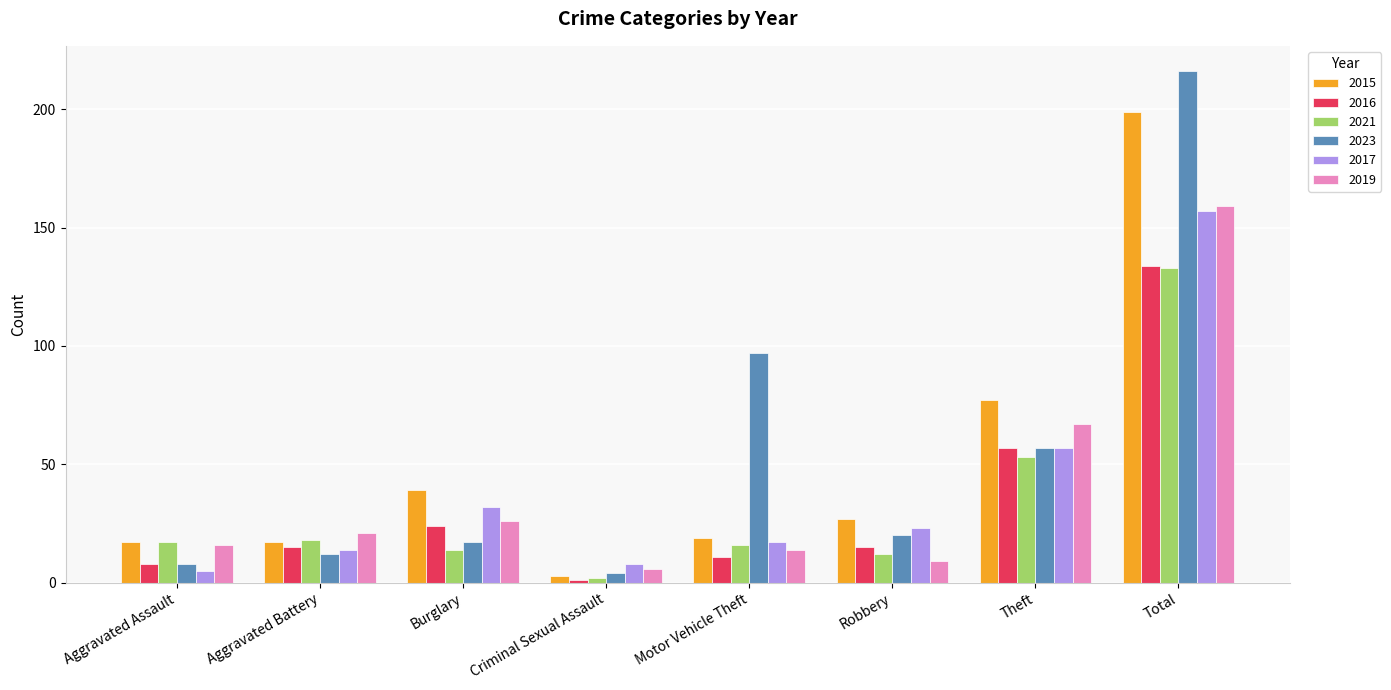

Reading left to right, list all the values displayed in this chart.

2015: Aggravated Assault=17	Aggravated Battery=17	Burglary=39	Criminal Sexual Assault=3	Motor Vehicle Theft=19	Robbery=27	Theft=77	Total=199
2016: Aggravated Assault=8	Aggravated Battery=15	Burglary=24	Criminal Sexual Assault=1	Motor Vehicle Theft=11	Robbery=15	Theft=57	Total=134
2021: Aggravated Assault=17	Aggravated Battery=18	Burglary=14	Criminal Sexual Assault=2	Motor Vehicle Theft=16	Robbery=12	Theft=53	Total=133
2023: Aggravated Assault=8	Aggravated Battery=12	Burglary=17	Criminal Sexual Assault=4	Motor Vehicle Theft=97	Robbery=20	Theft=57	Total=216
2017: Aggravated Assault=5	Aggravated Battery=14	Burglary=32	Criminal Sexual Assault=8	Motor Vehicle Theft=17	Robbery=23	Theft=57	Total=157
2019: Aggravated Assault=16	Aggravated Battery=21	Burglary=26	Criminal Sexual Assault=6	Motor Vehicle Theft=14	Robbery=9	Theft=67	Total=159